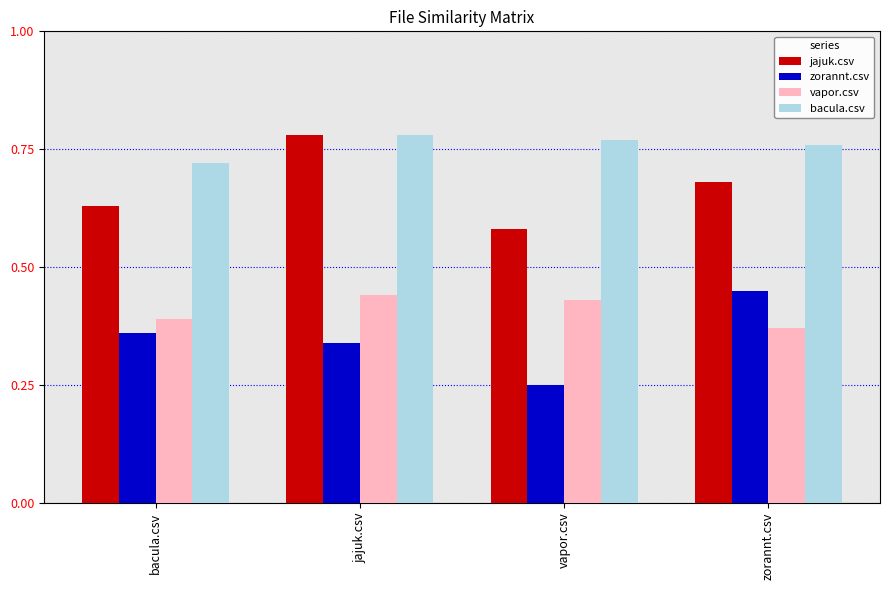

At which label is bacula.csv closest to 0?

bacula.csv